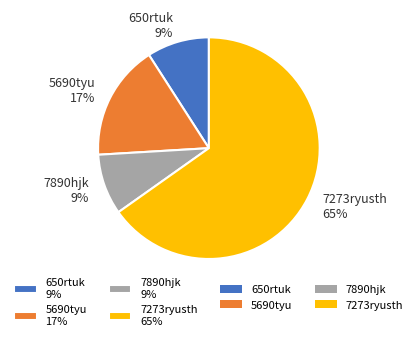

To the nearest percent, what is the combined percentage of 7890hjk and 5690tyu?

26%